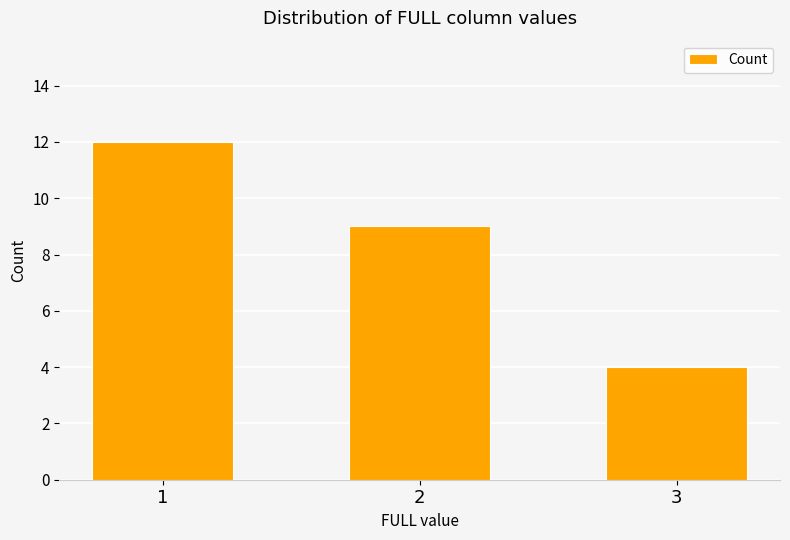

What is the change in value from 1 to 2?

-3